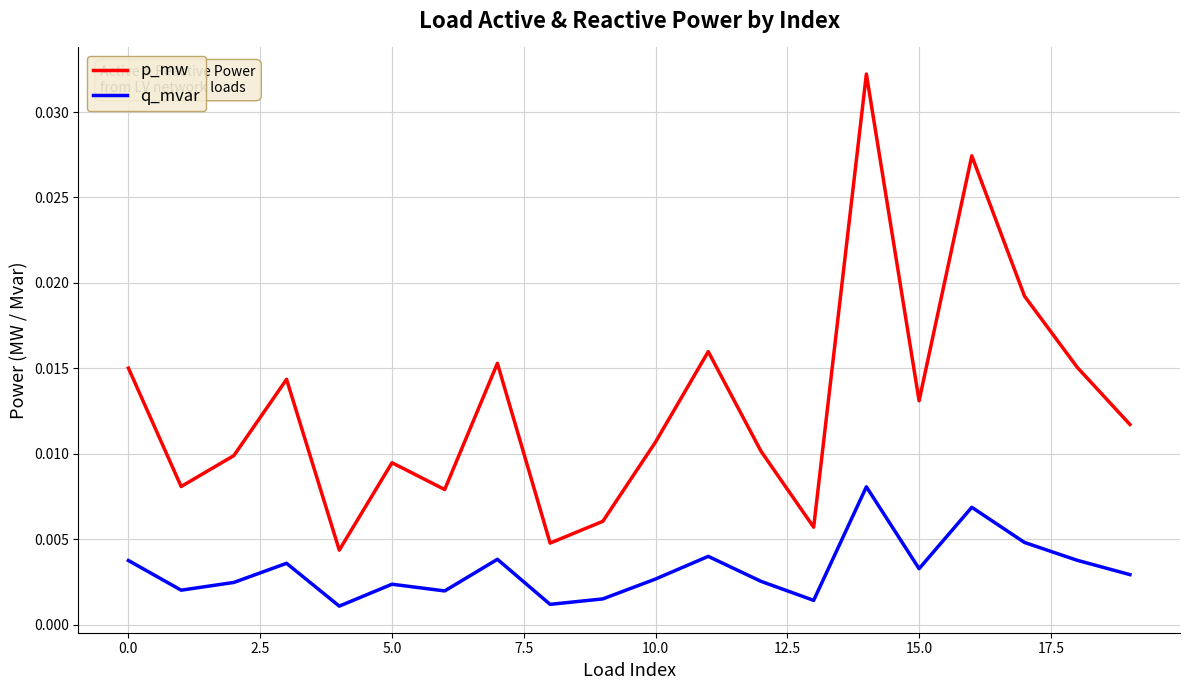

Rank the series by their maximum value, from highest to lowest.

p_mw, q_mvar